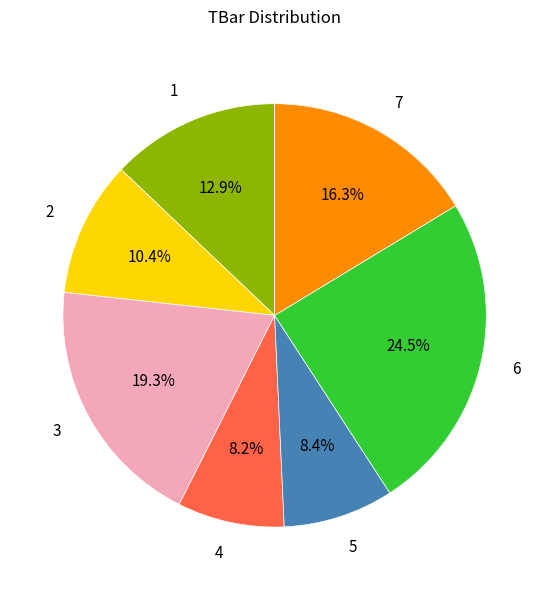

The 4 slice represents 8% of the pie. True or false?

True